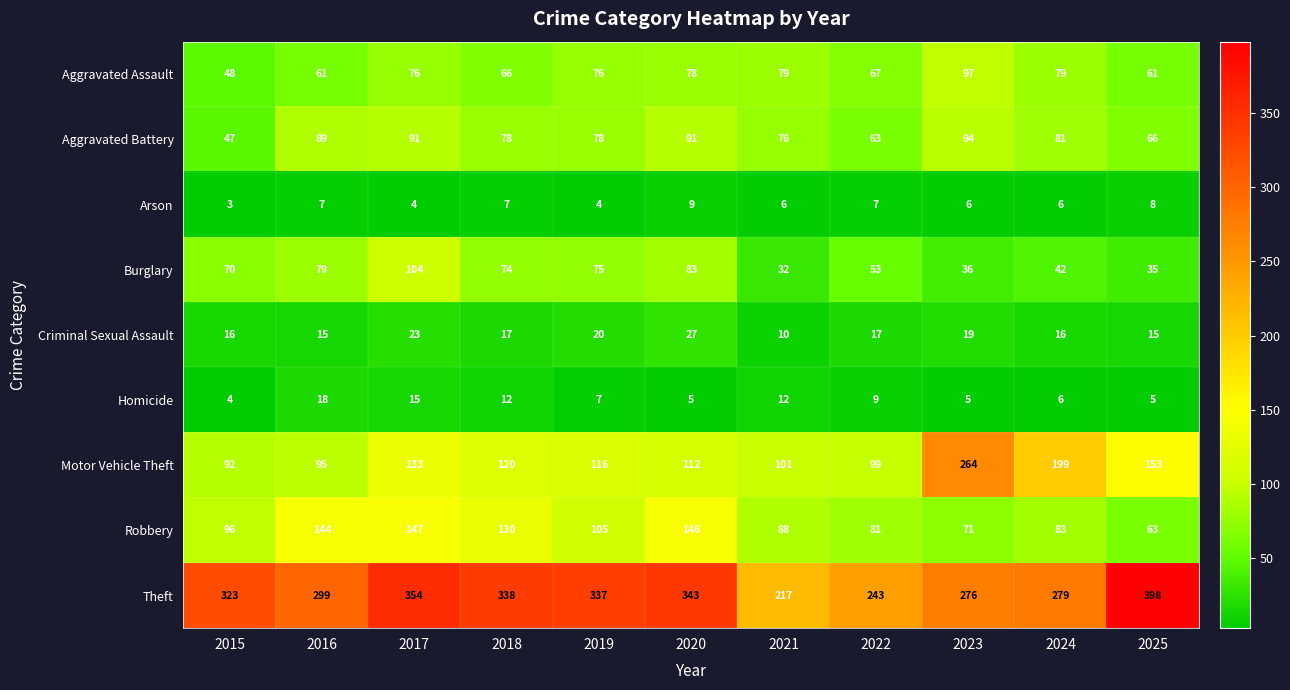

What value does the Robbery series have at 2020, to the nearest 5?

145